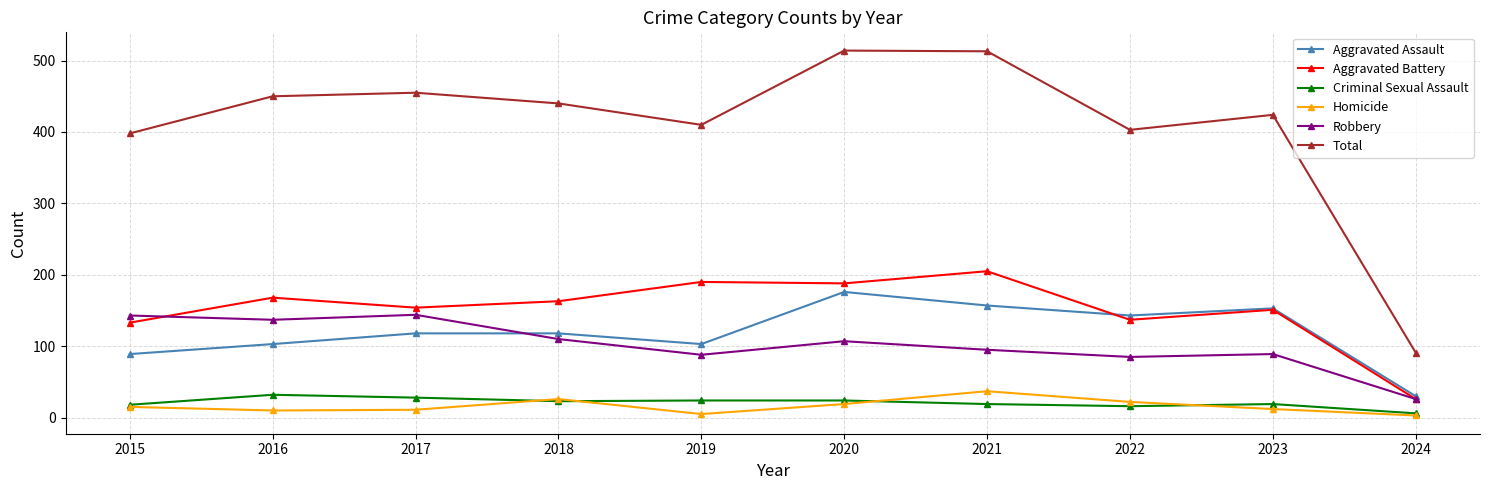

What is the difference between the Total values at 2017 and 2020?

59